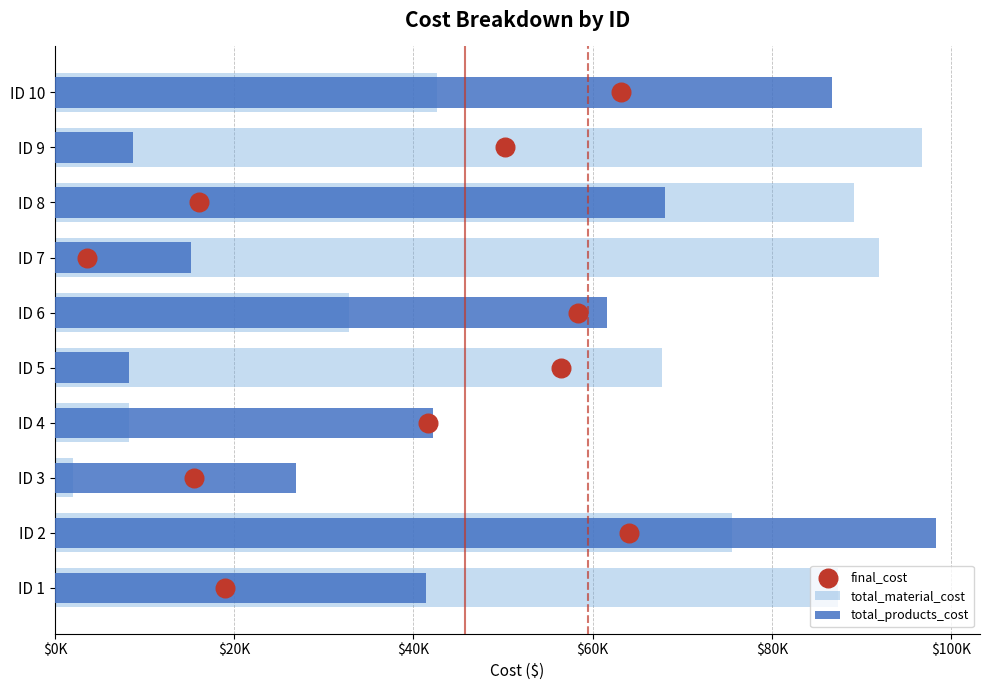

Which series has the widest spread of Y values?

total_material_cost